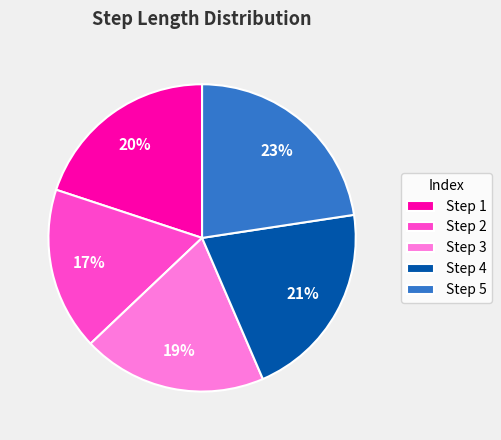

Which category has the biggest portion of the pie?

Step 5